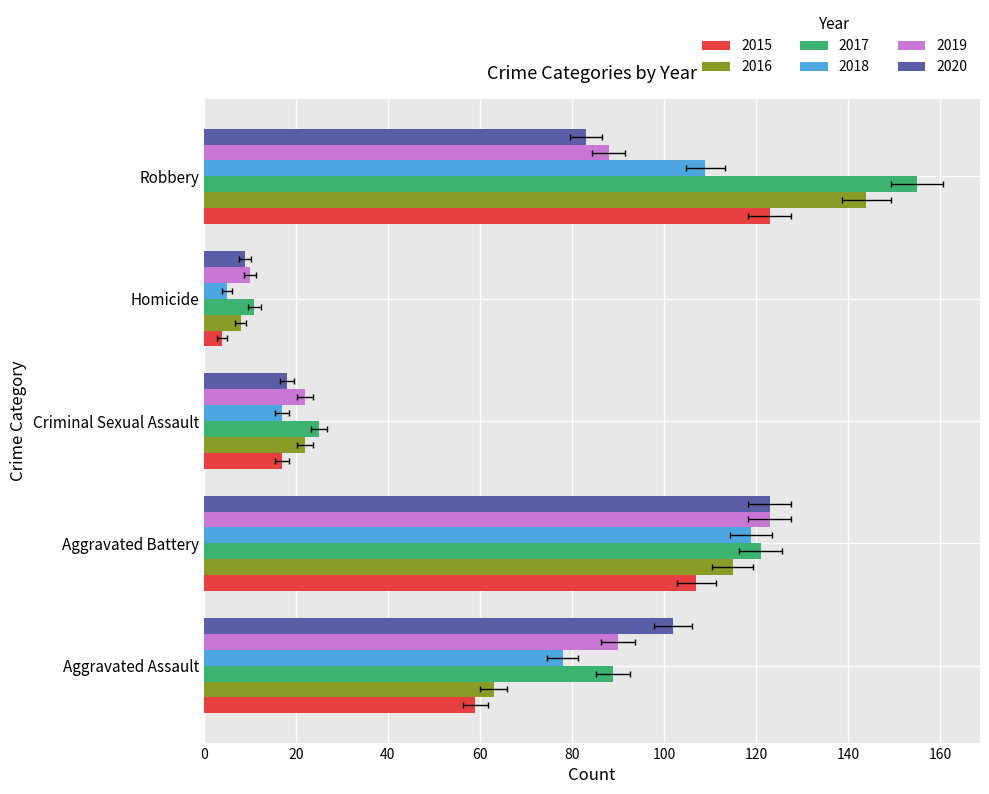

Reading right to left, what are all the values shown in this chart?

2015: Robbery=123	Homicide=4	Criminal Sexual Assault=17	Aggravated Battery=107	Aggravated Assault=59
2016: Robbery=144	Homicide=8	Criminal Sexual Assault=22	Aggravated Battery=115	Aggravated Assault=63
2017: Robbery=155	Homicide=11	Criminal Sexual Assault=25	Aggravated Battery=121	Aggravated Assault=89
2018: Robbery=109	Homicide=5	Criminal Sexual Assault=17	Aggravated Battery=119	Aggravated Assault=78
2019: Robbery=88	Homicide=10	Criminal Sexual Assault=22	Aggravated Battery=123	Aggravated Assault=90
2020: Robbery=83	Homicide=9	Criminal Sexual Assault=18	Aggravated Battery=123	Aggravated Assault=102